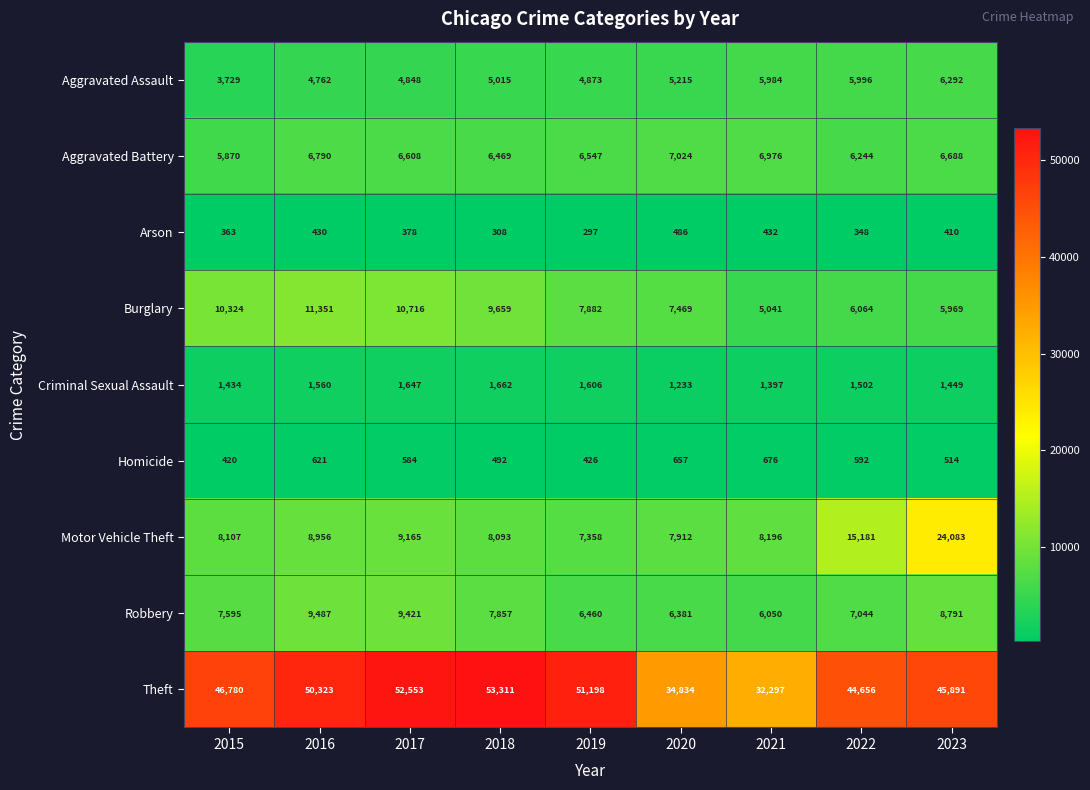

List the labels in order of Burglary value, largest first.

2016, 2017, 2015, 2018, 2019, 2020, 2022, 2023, 2021